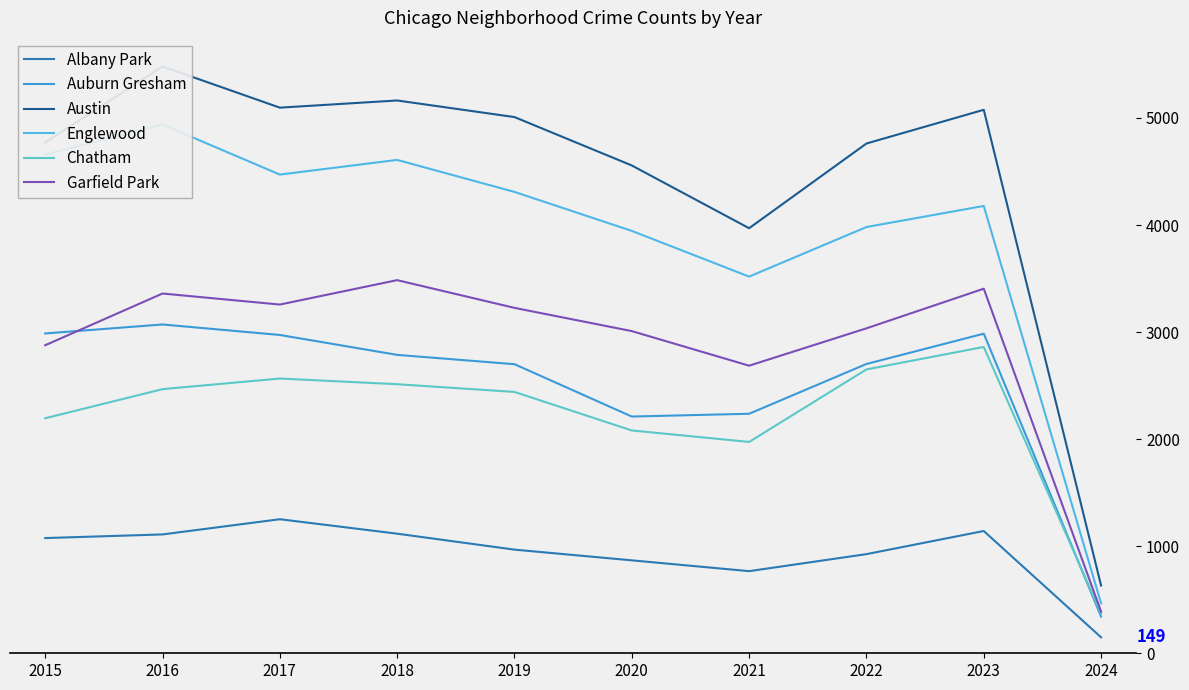

Reading left to right, extract all data points from this chart.

Albany Park: 2015=1076	2016=1110	2017=1252	2018=1117	2019=968	2020=868	2021=767	2022=926	2023=1142	2024=149
Auburn Gresham: 2015=2987	2016=3071	2017=2973	2018=2787	2019=2700	2020=2211	2021=2237	2022=2702	2023=2985	2024=343
Austin: 2015=4770	2016=5481	2017=5096	2018=5163	2019=5008	2020=4556	2021=3970	2022=4761	2023=5076	2024=633
Englewood: 2015=4658	2016=4938	2017=4471	2018=4608	2019=4309	2020=3945	2021=3518	2022=3981	2023=4178	2024=466
Chatham: 2015=2195	2016=2467	2017=2566	2018=2513	2019=2441	2020=2081	2021=1974	2022=2651	2023=2861	2024=371
Garfield Park: 2015=2877	2016=3360	2017=3257	2018=3485	2019=3226	2020=3009	2021=2686	2022=3035	2023=3405	2024=389